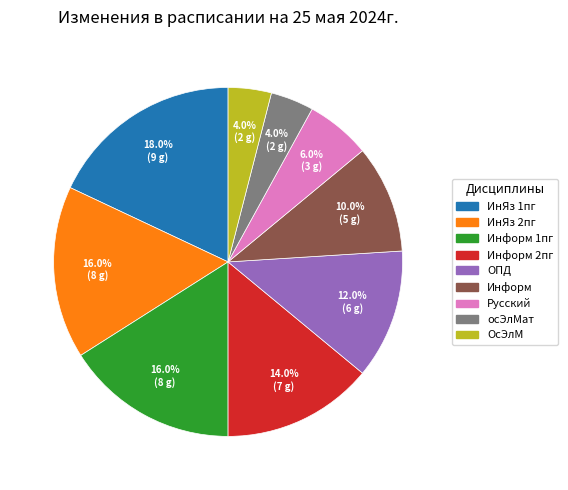

Is there any slice that represents more than half of the pie?

No